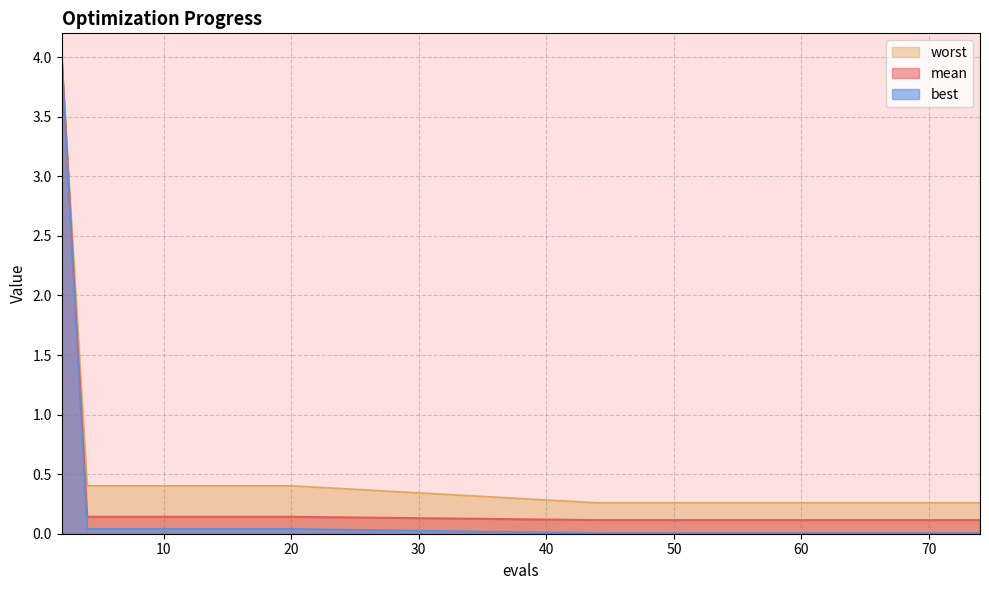

At which label is worst closest to 2?

4